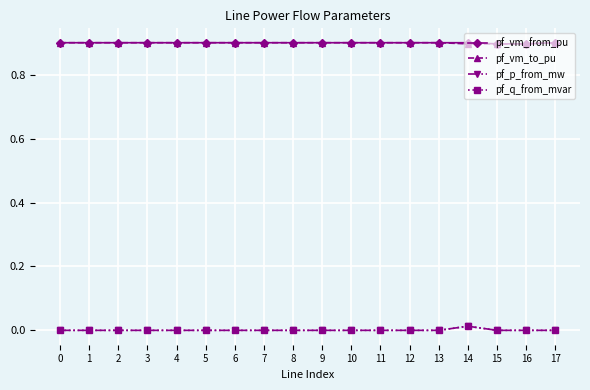

True or false: pf_q_from_mvar has more than 0 interior local peaks.

True